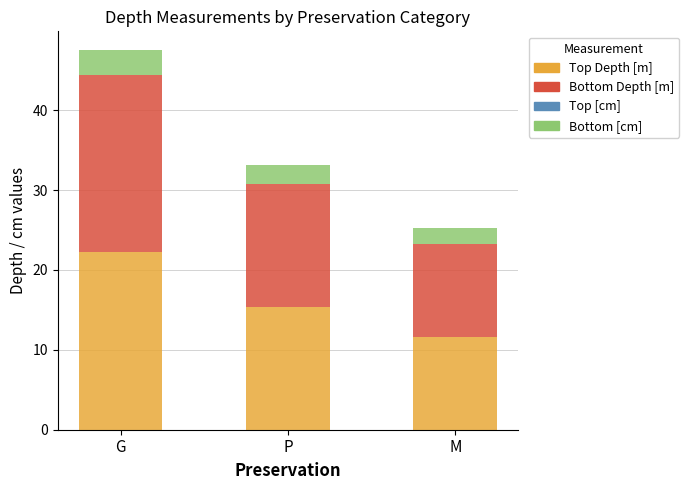

Which category has the highest value in the Top Depth [m] series?

G